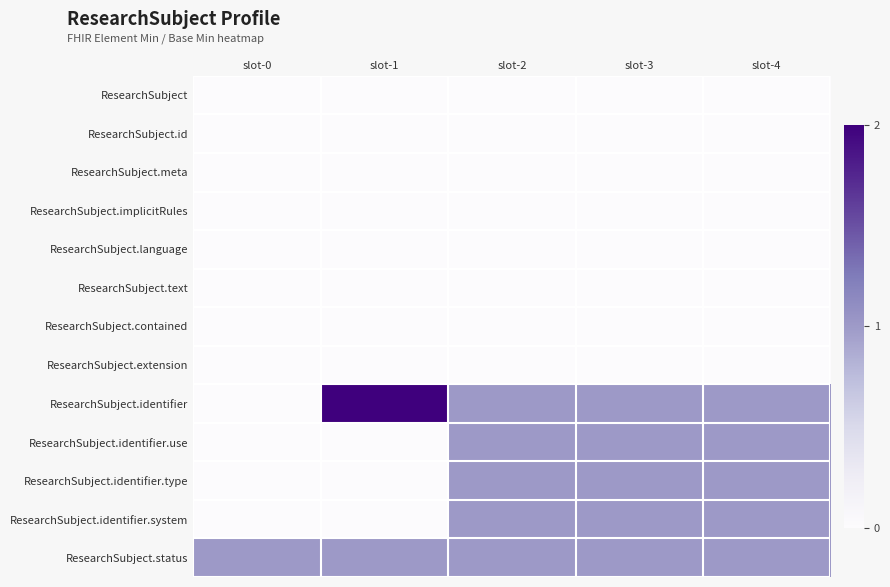

What is the spread (max minus min) of values at slot-1?

2